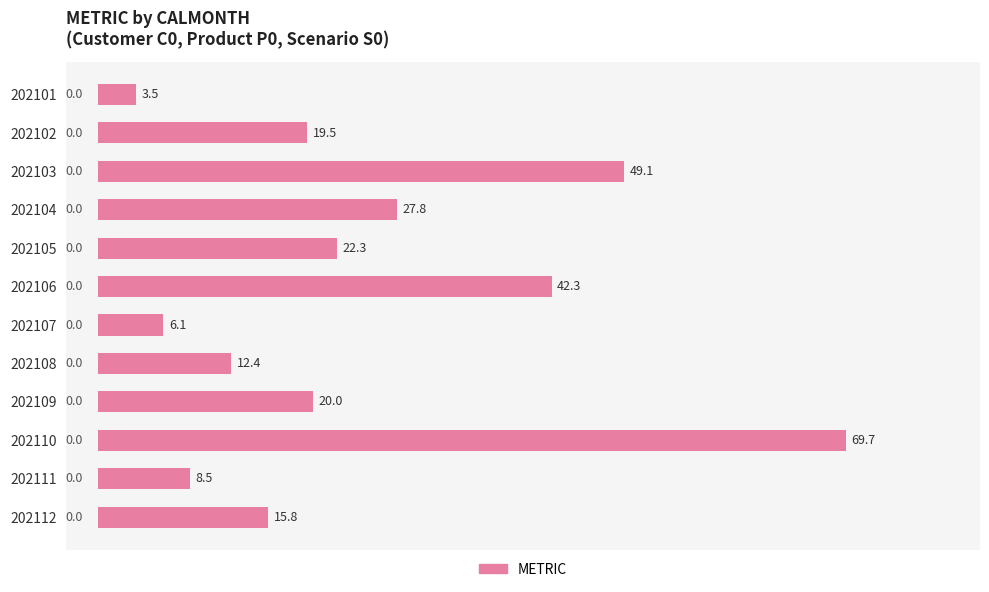

Does the chart contain stacked bars?

No